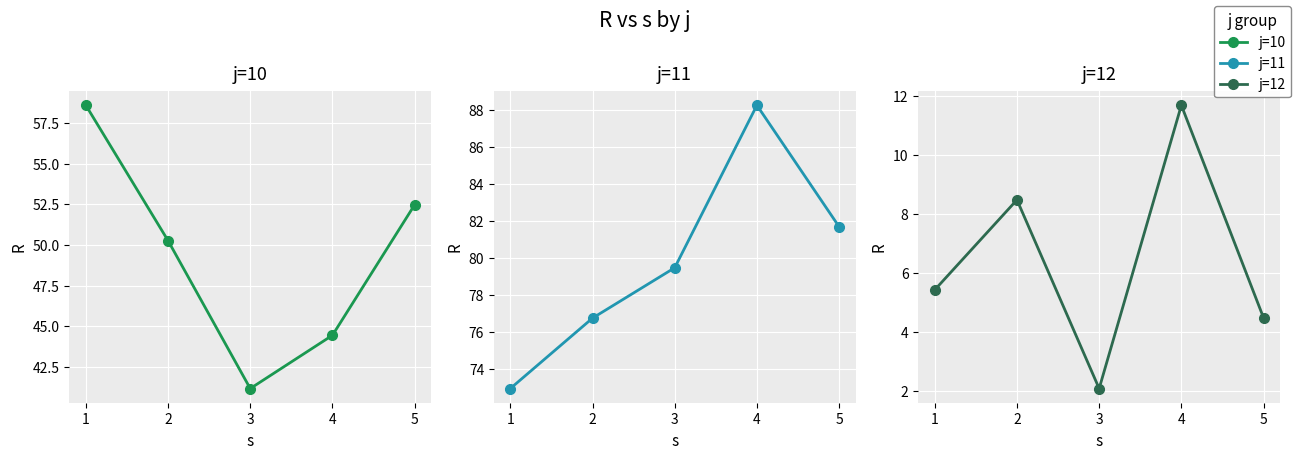

Which series has the widest spread of values?

j=10